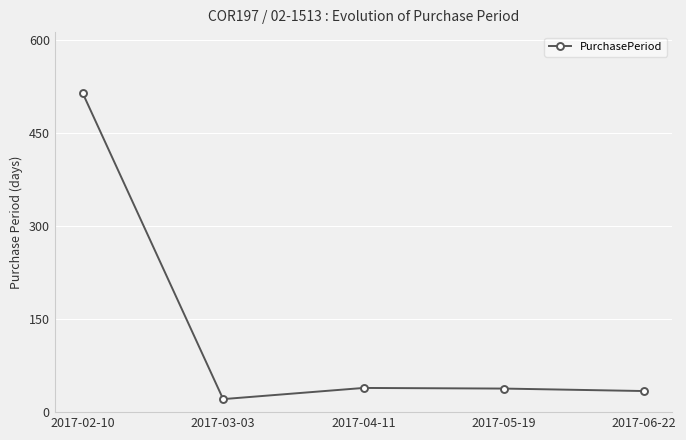

How many series are shown in this chart?

1